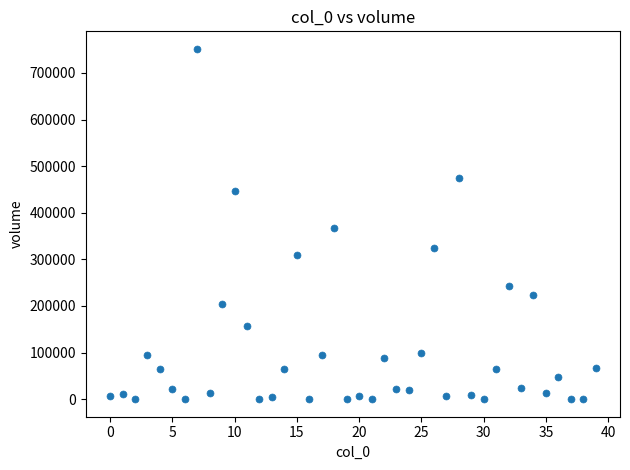

What Y value in the scatter plot is closest to 375886?

367094.4